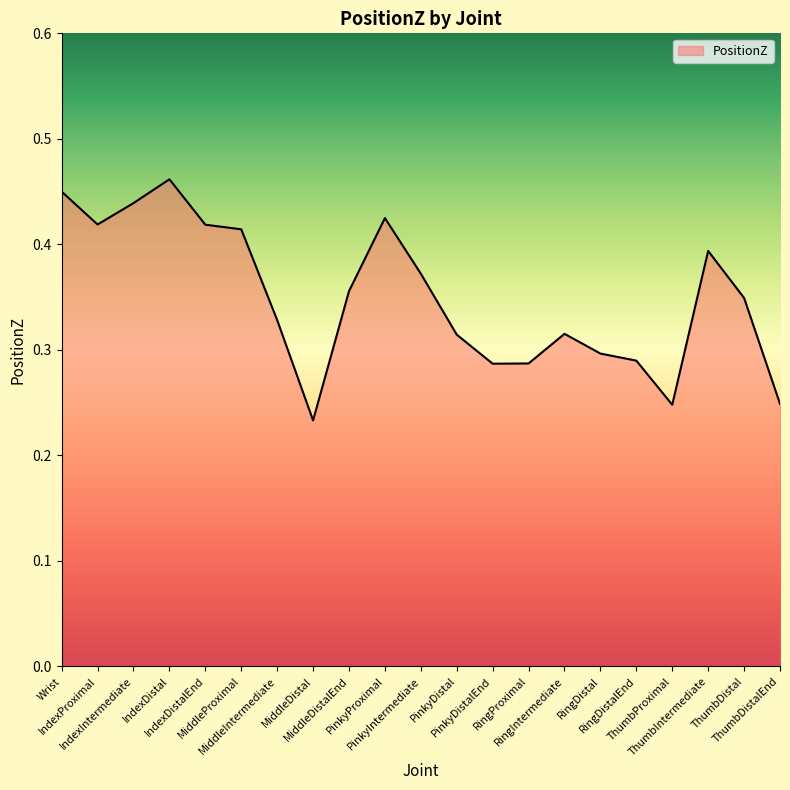

At which category does the data reach its first local peak?

IndexDistal